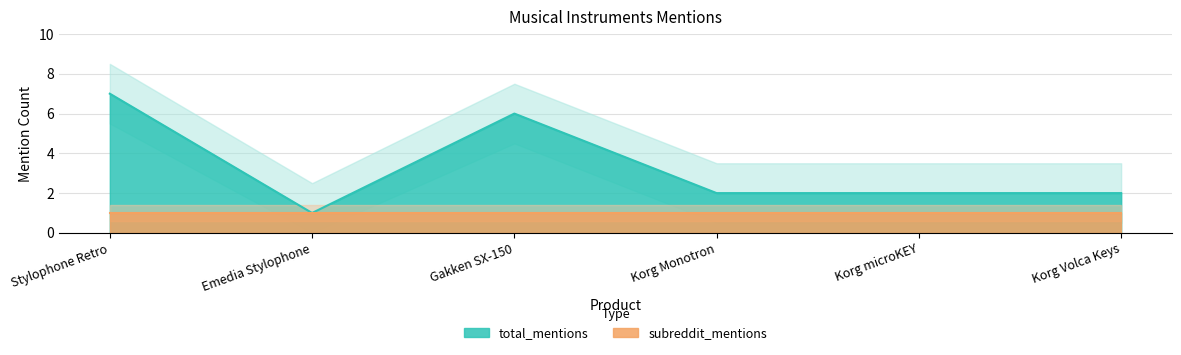

How many lines are shown in the chart?

1